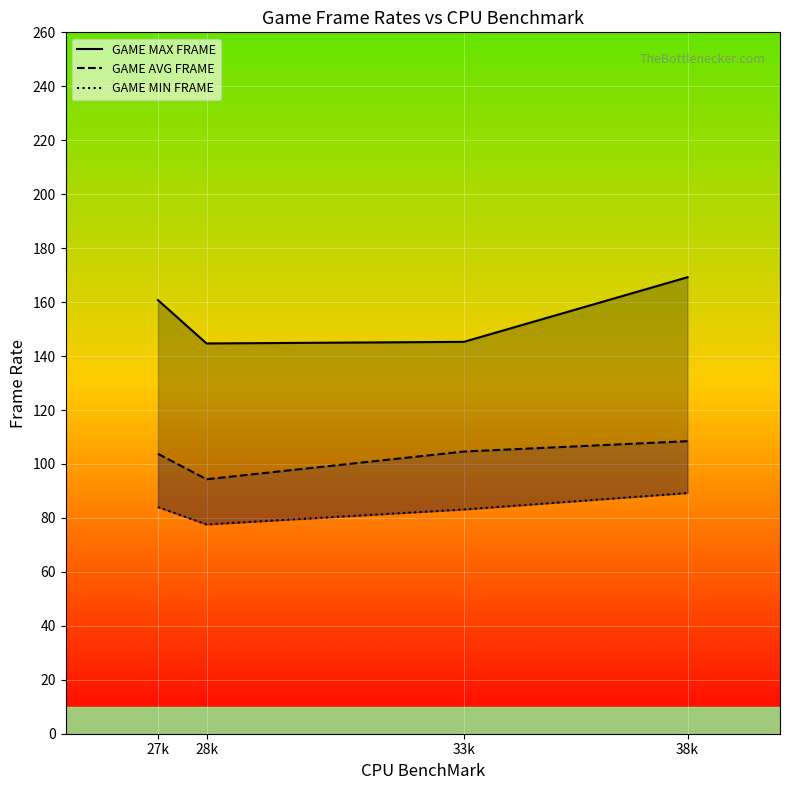

What is the label of the 3rd point from the left?

33k